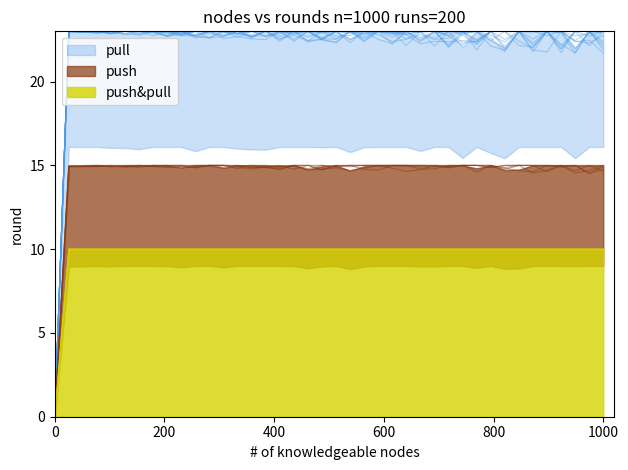

The push&pull series shows 0 at 0. True or false?

True